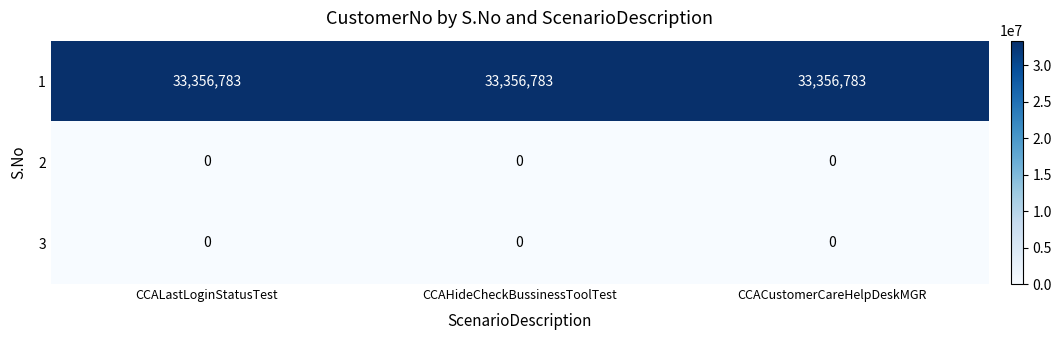

What is the difference between the highest and lowest values at CCALastLoginStatusTest?

33356783